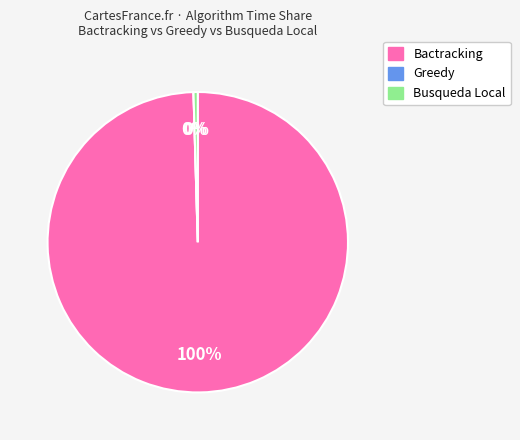

What is the largest slice in the pie chart?

Bactracking